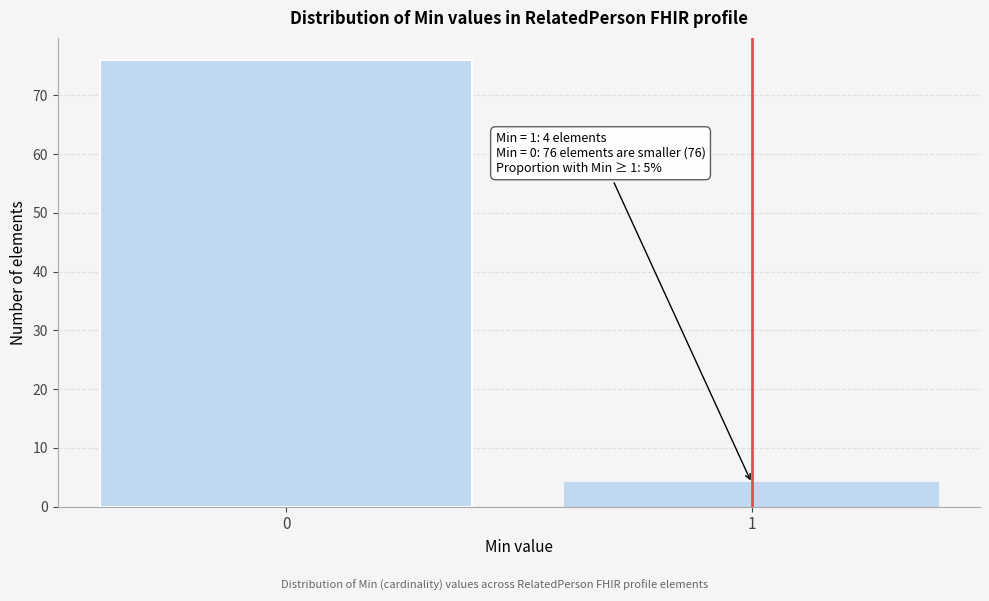

Reading left to right, what are all the values shown in this chart?

0=76	1=4